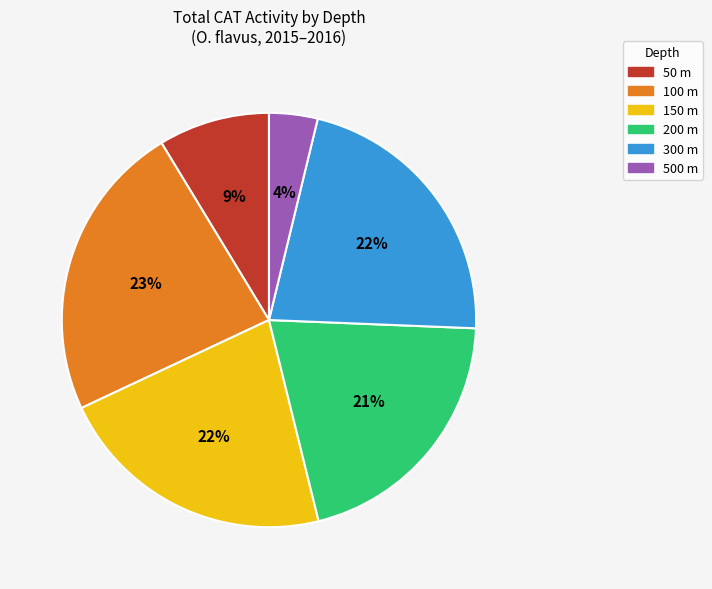

True or false: 300 m accounts for 22% of the total.

True